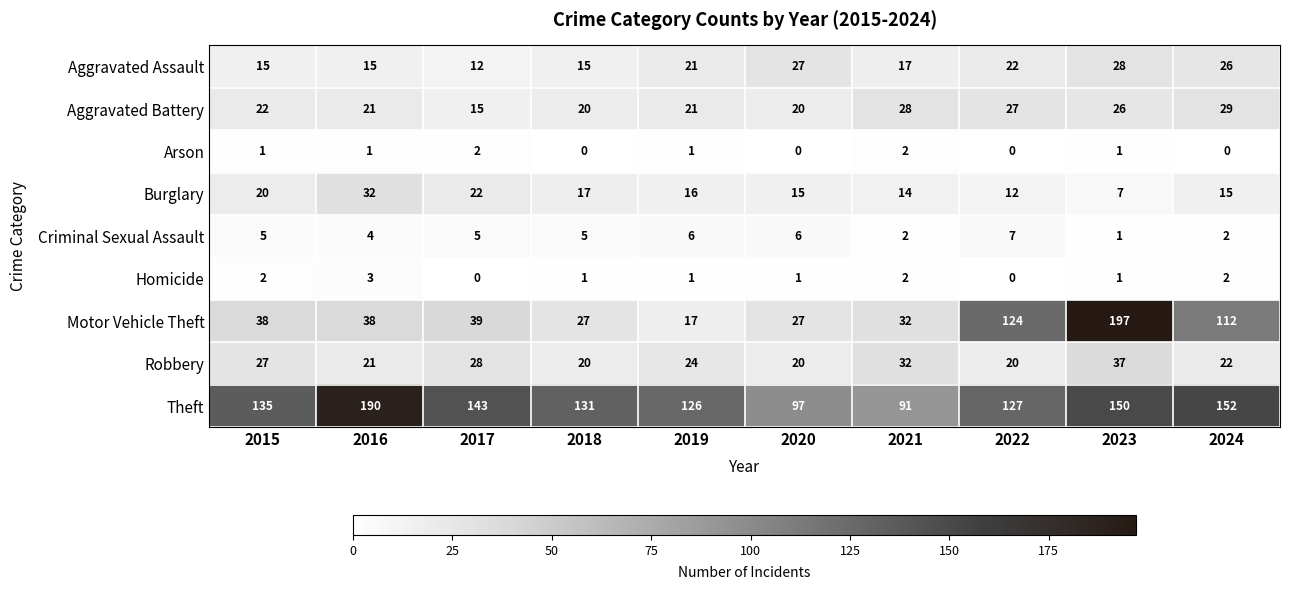

Which series has the largest total across all categories?

Theft